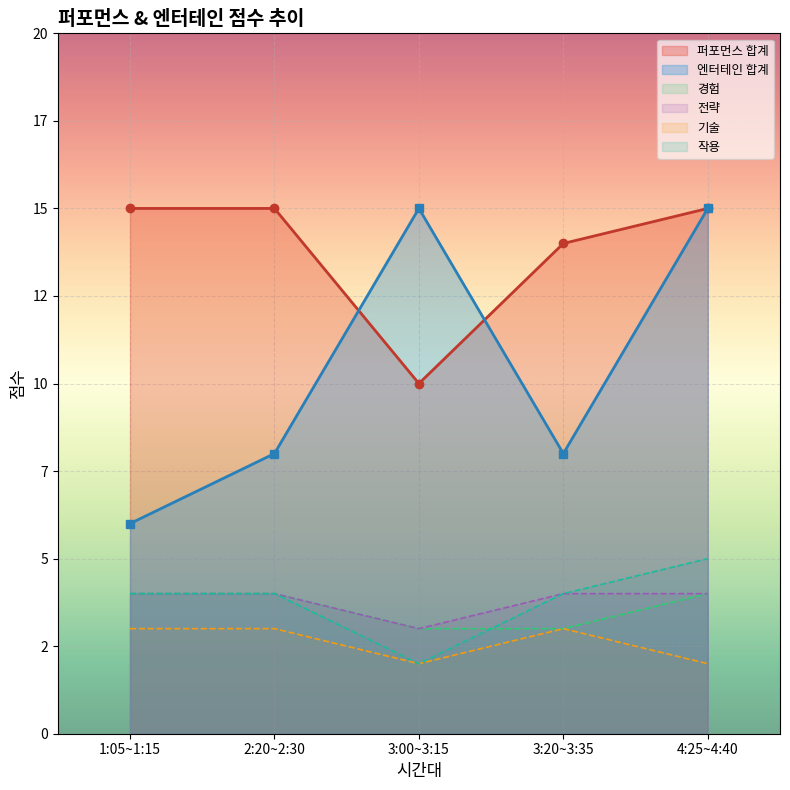

What is the value of the 퍼포먼스 합계 point at the 5th from the left?

15